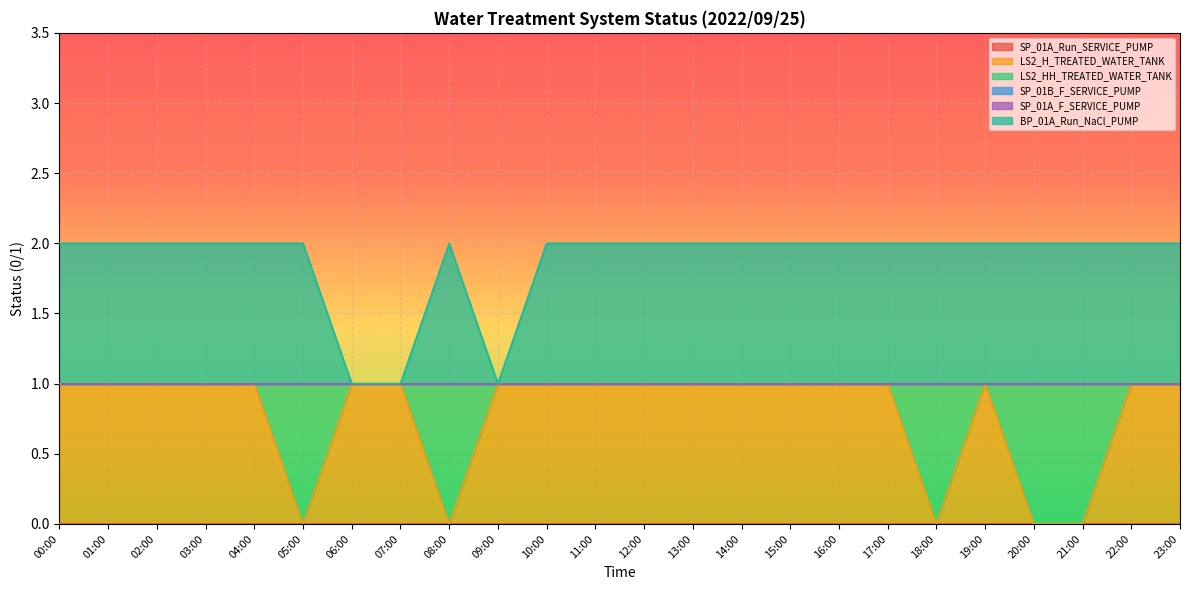

True or false: SP_01A_Run_SERVICE_PUMP has more than 2 interior local peaks.

False